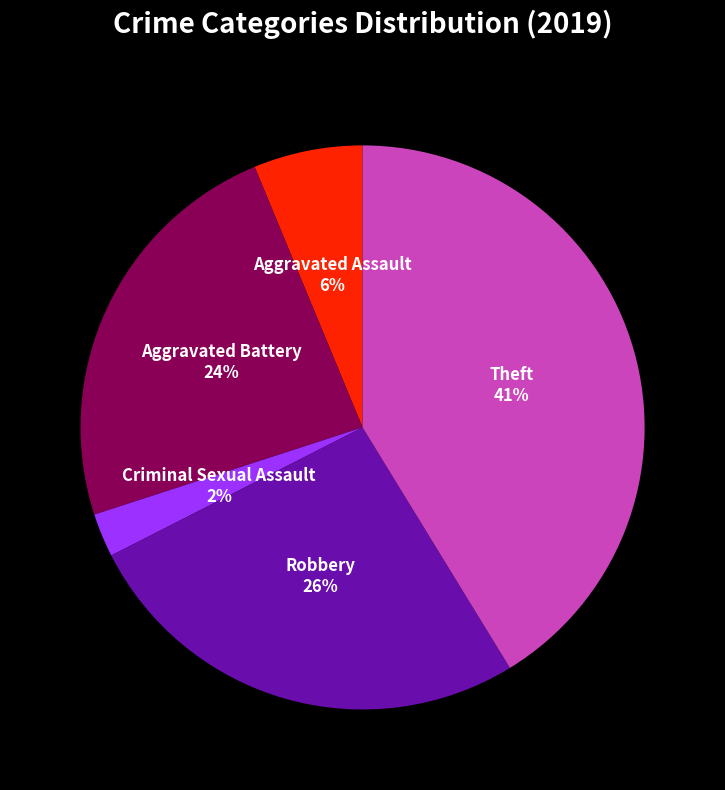

Combined, do Criminal Sexual Assault and Robbery account for over 50%?

No